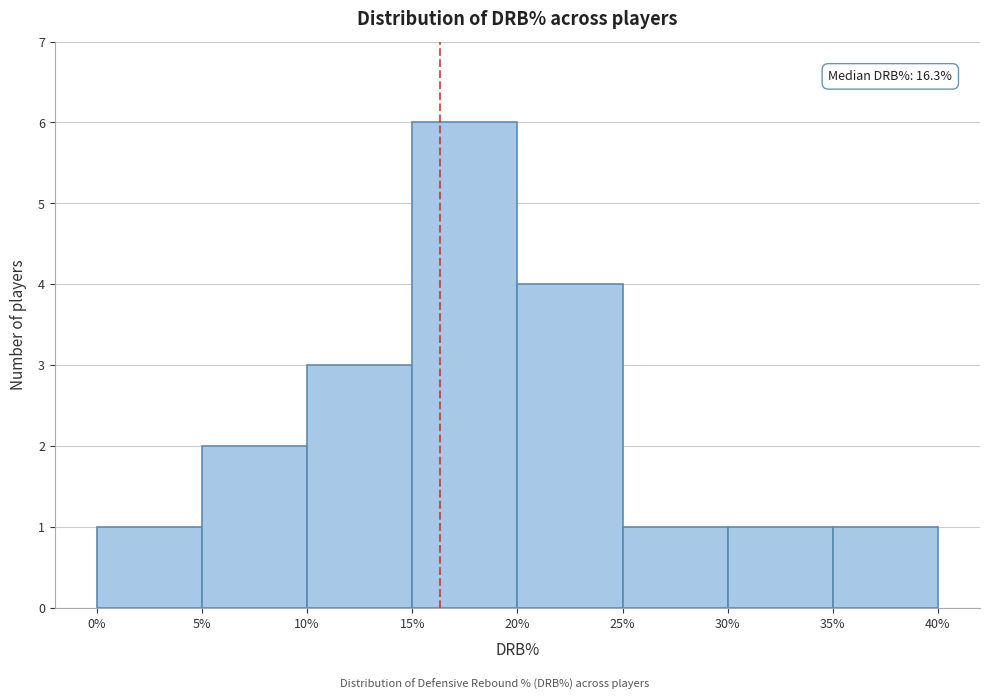

Over which range of the x-axis is the bar tallest?

15% to 20%